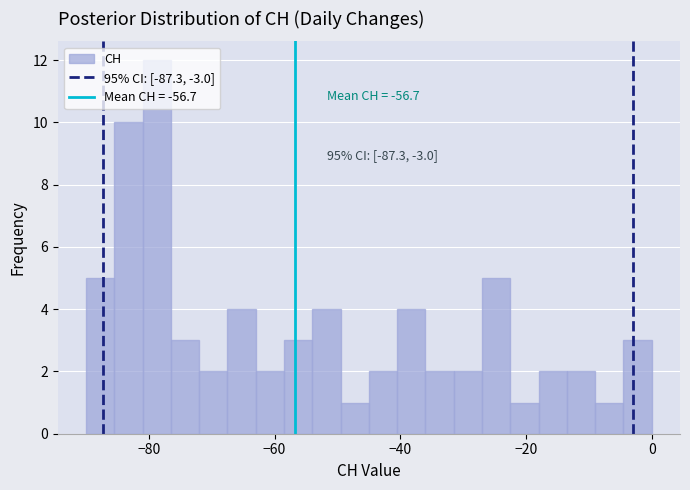

Read against the x-axis, roughly where is the centre of the tallest bar?

-78